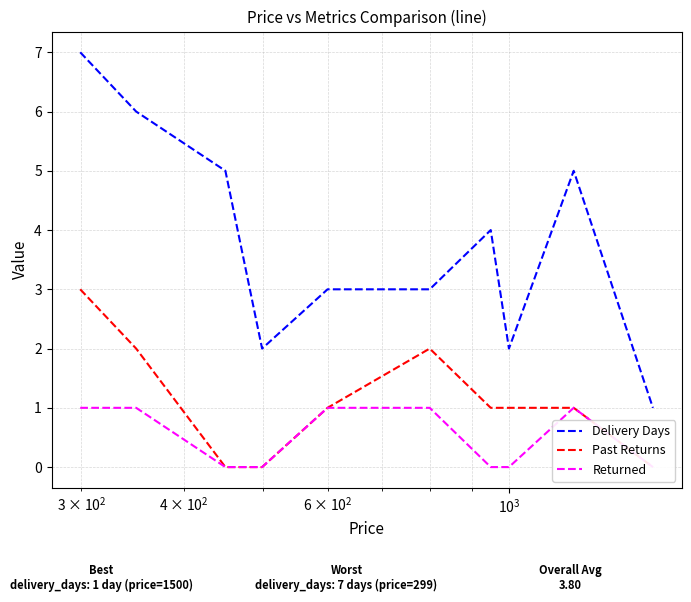

What is the highest value of the Delivery Days series?

7